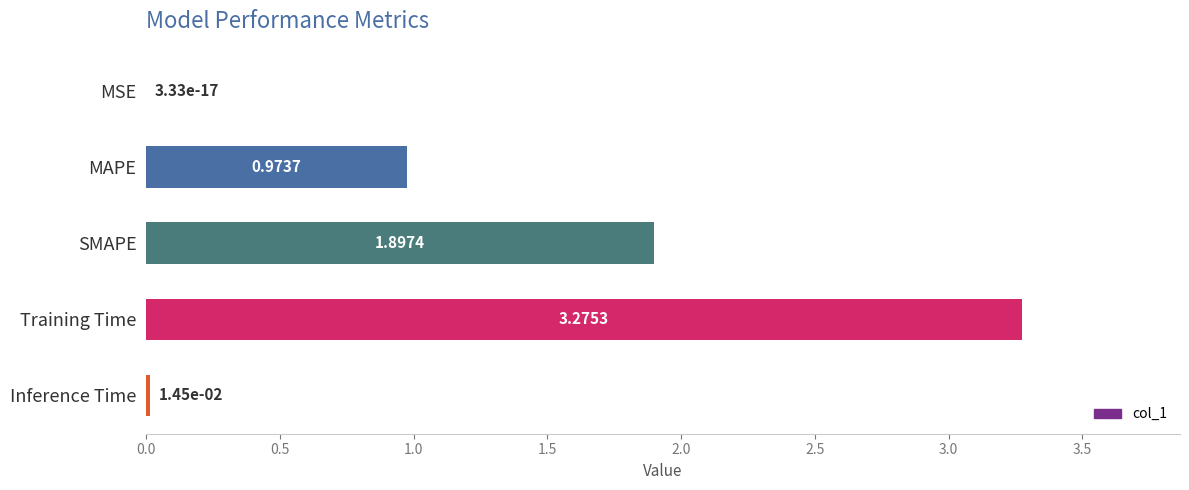

What is the average value?

1.2